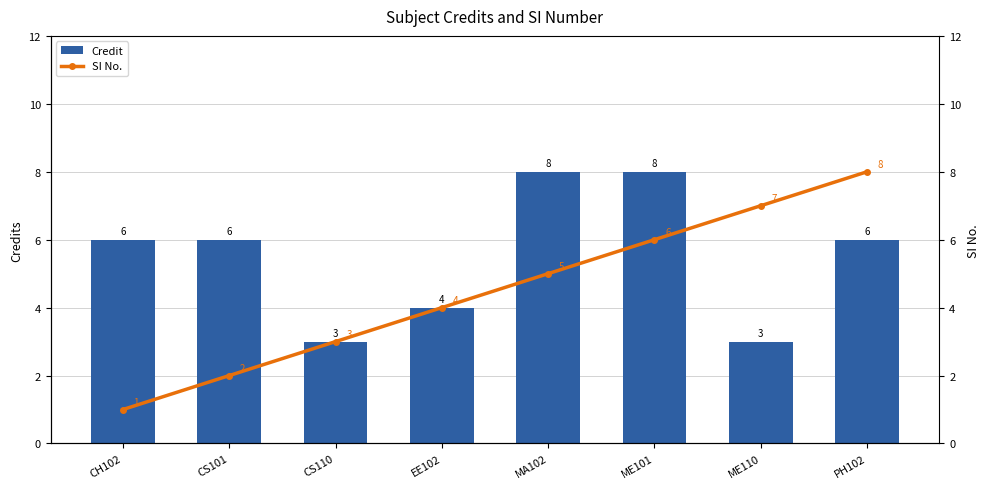

What is the maximum value shown in the chart?

8